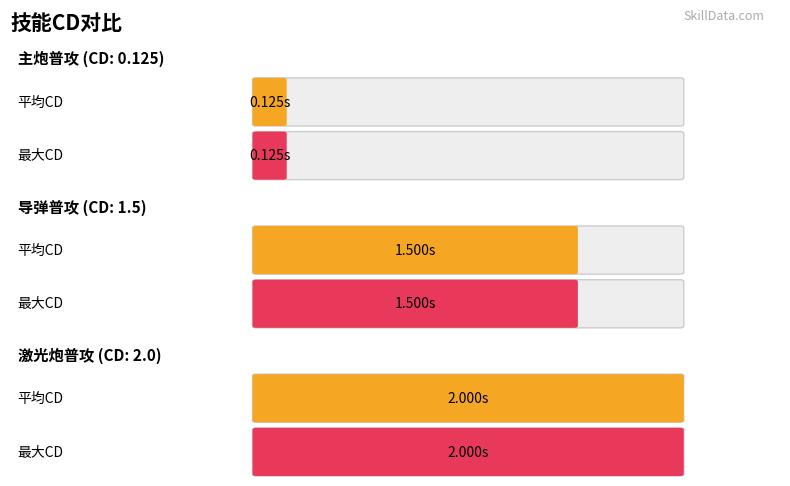

Which has a higher value, 导弹普攻-0突 or 主炮普攻-6突?

导弹普攻-0突